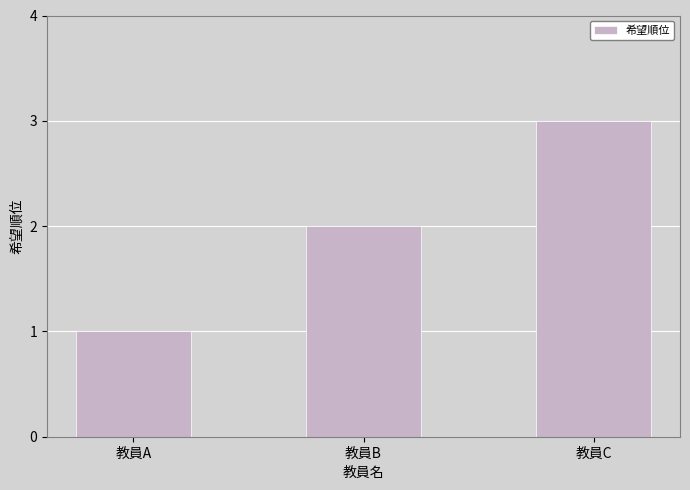

Count the values in the range 1 to 3.

3